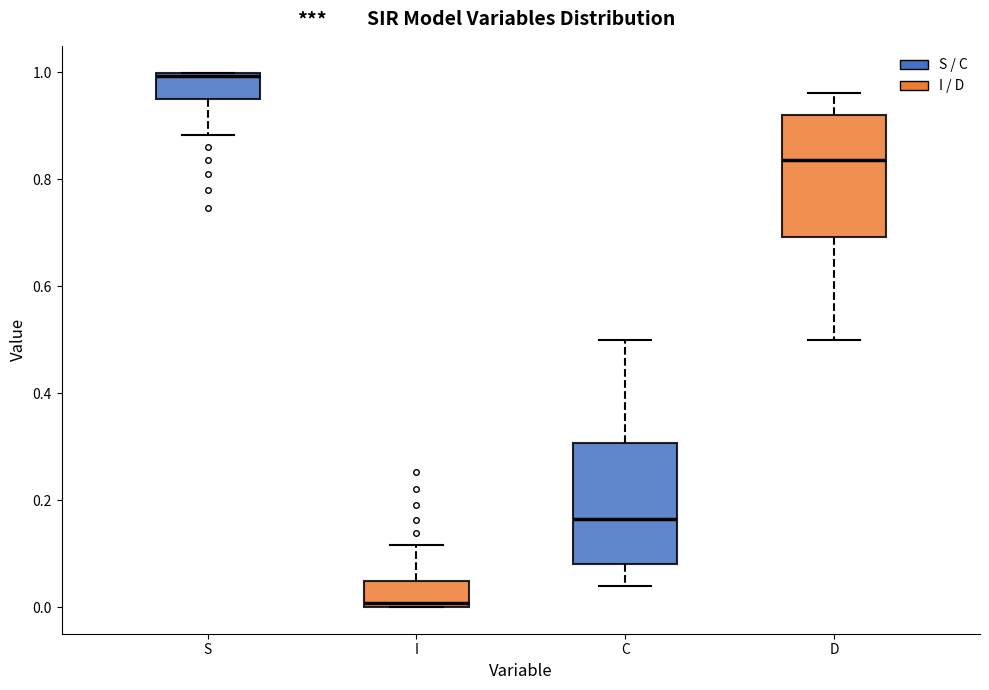

Which box's median line is the lowest?

I